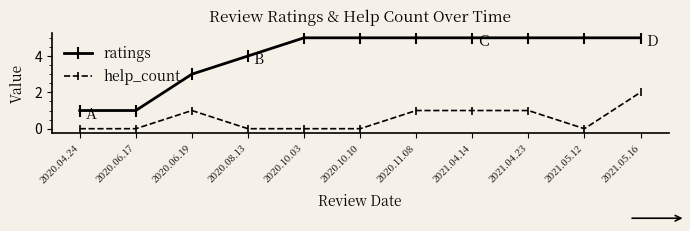

True or false: help_count and ratings cross at least once.

False